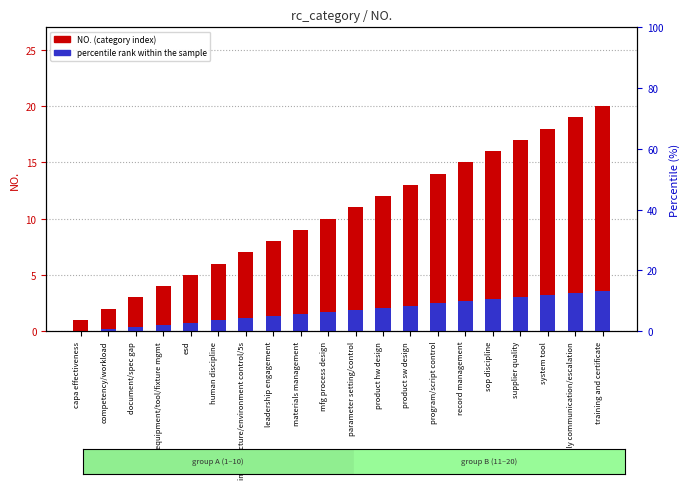

True or false: NO. (category index) has a value of 7.0 at infrastructure/environment control/5s.

True